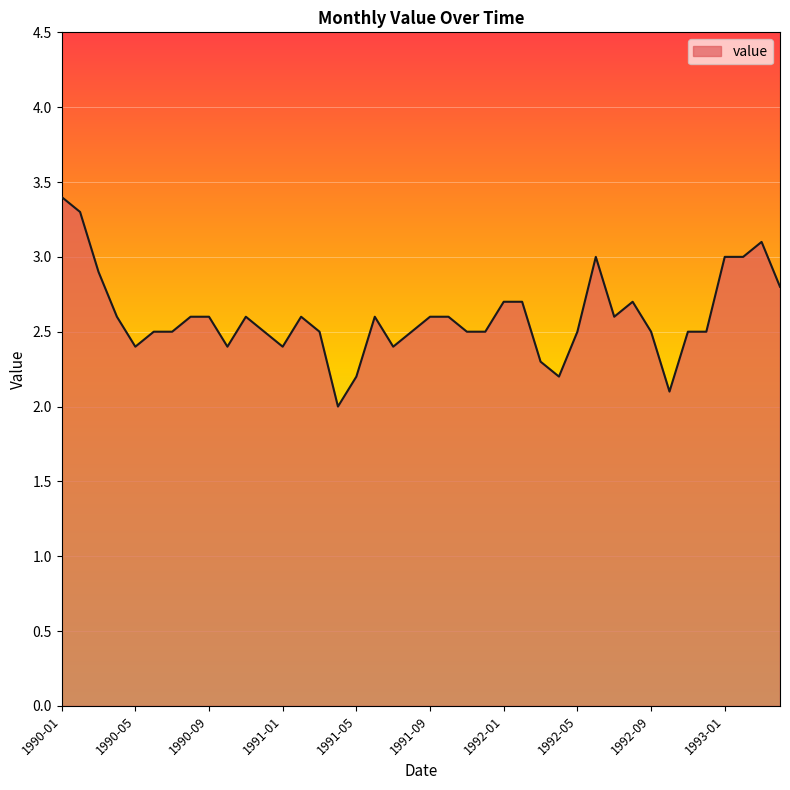

How many categories are shown in the chart?

40